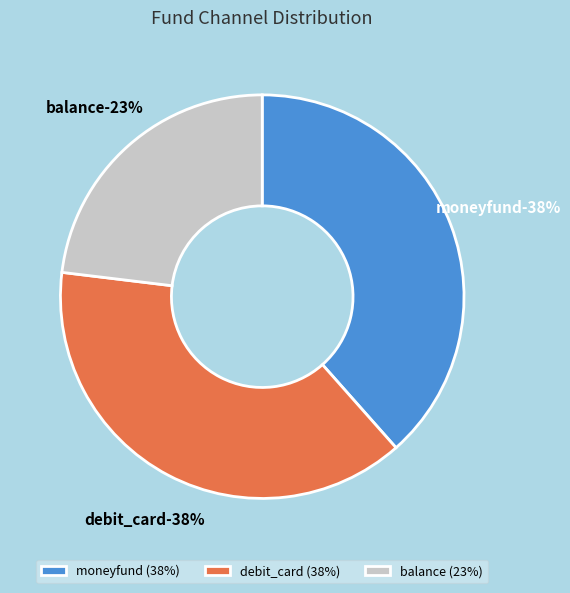

How many slices are in this pie chart?

3